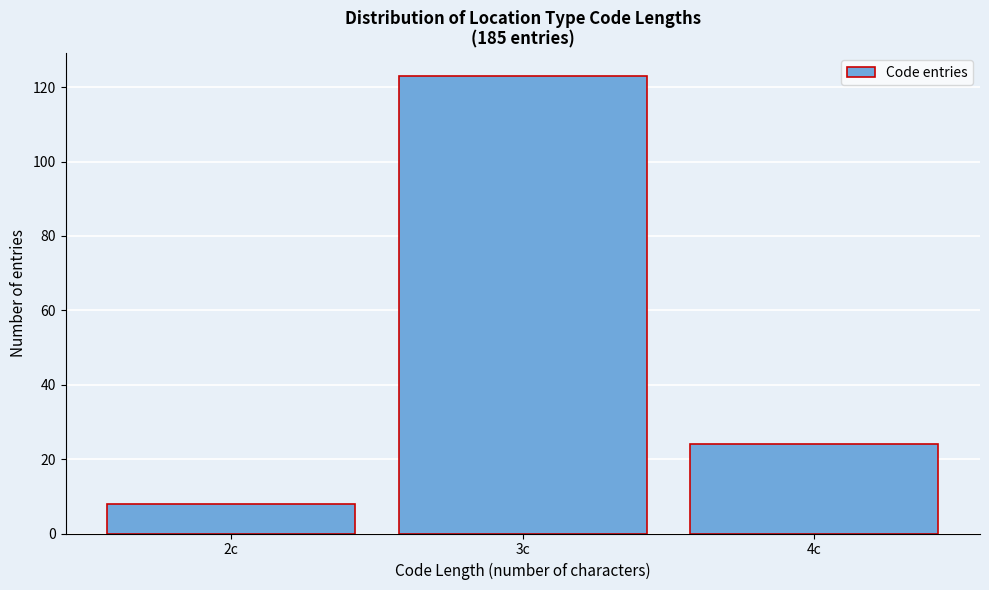

Reading left to right, extract all data points from this chart.

2c=8	3c=123	4c=24